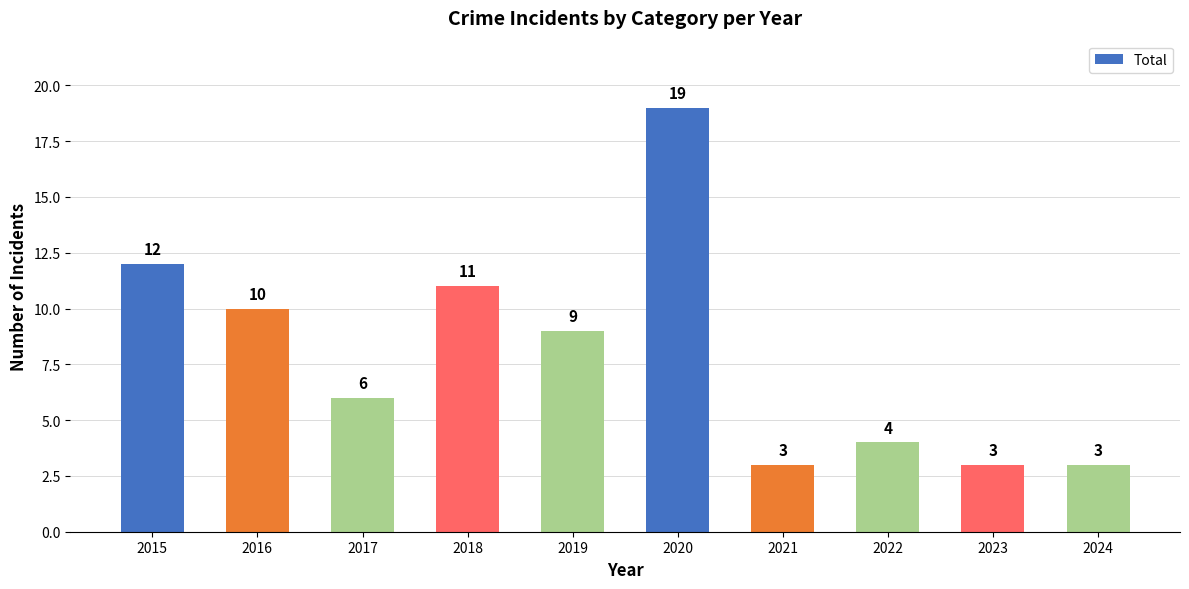

True or false: the data shows 17 at 2018.

False